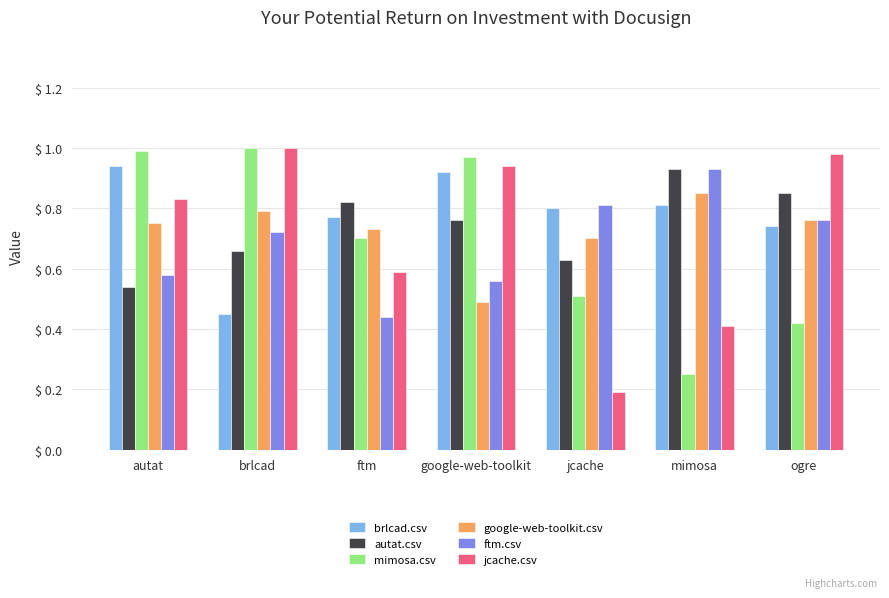

Is the value of ftm.csv at ogre greater than the value of brlcad.csv at autat?

No